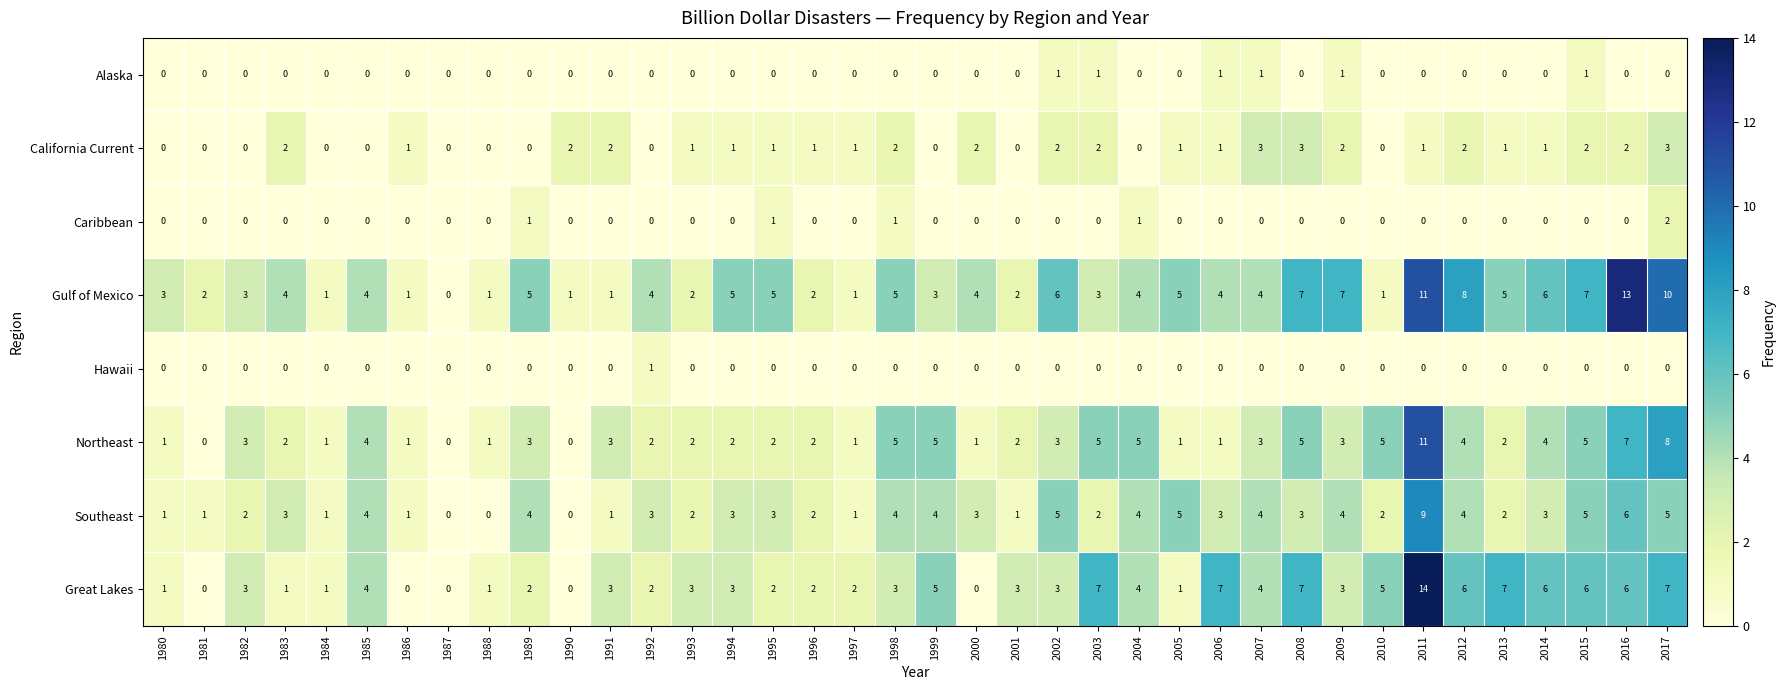

Which series has the largest range (max minus min)?

Great Lakes